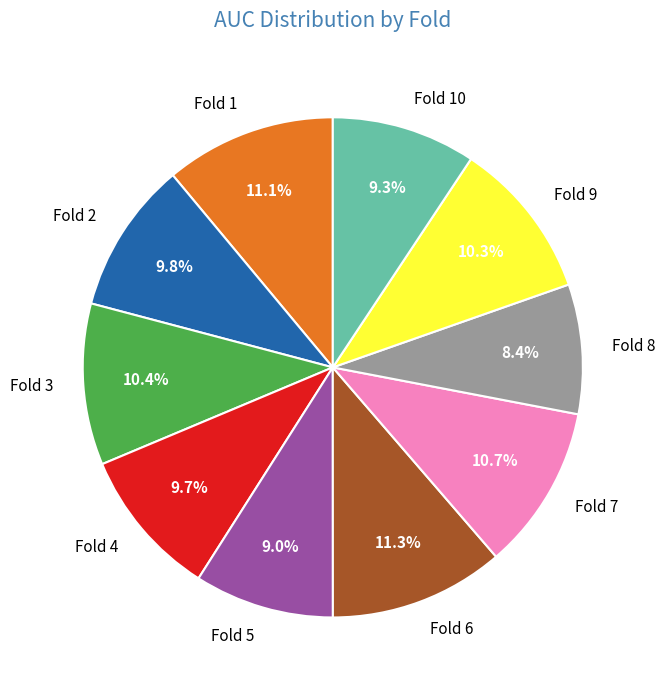

Is it true that Fold 9 is 23% of the pie?

False